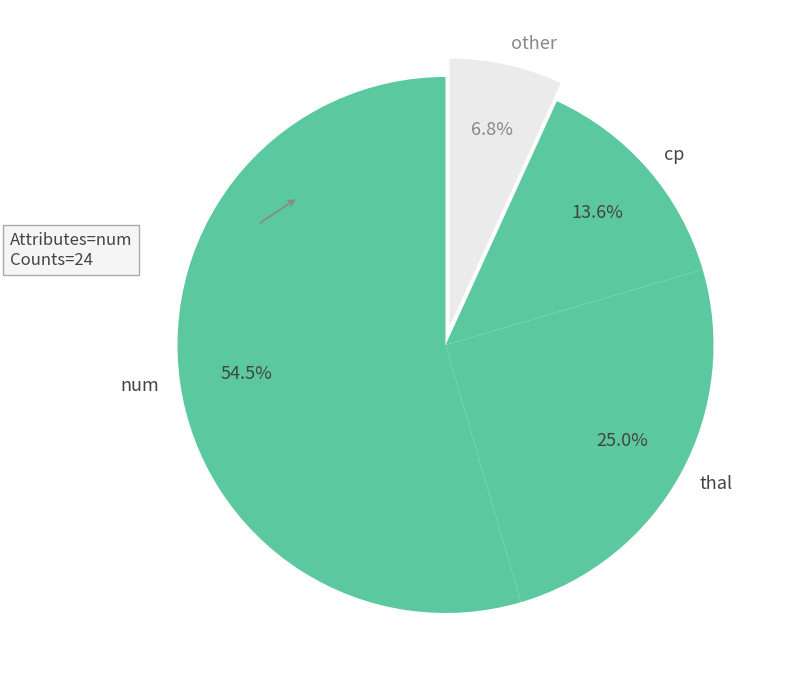

Combined, do cp and other account for over 50%?

No